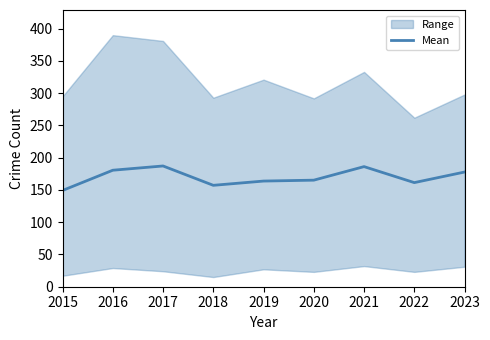

At which label does the data first exceed 165?

2016